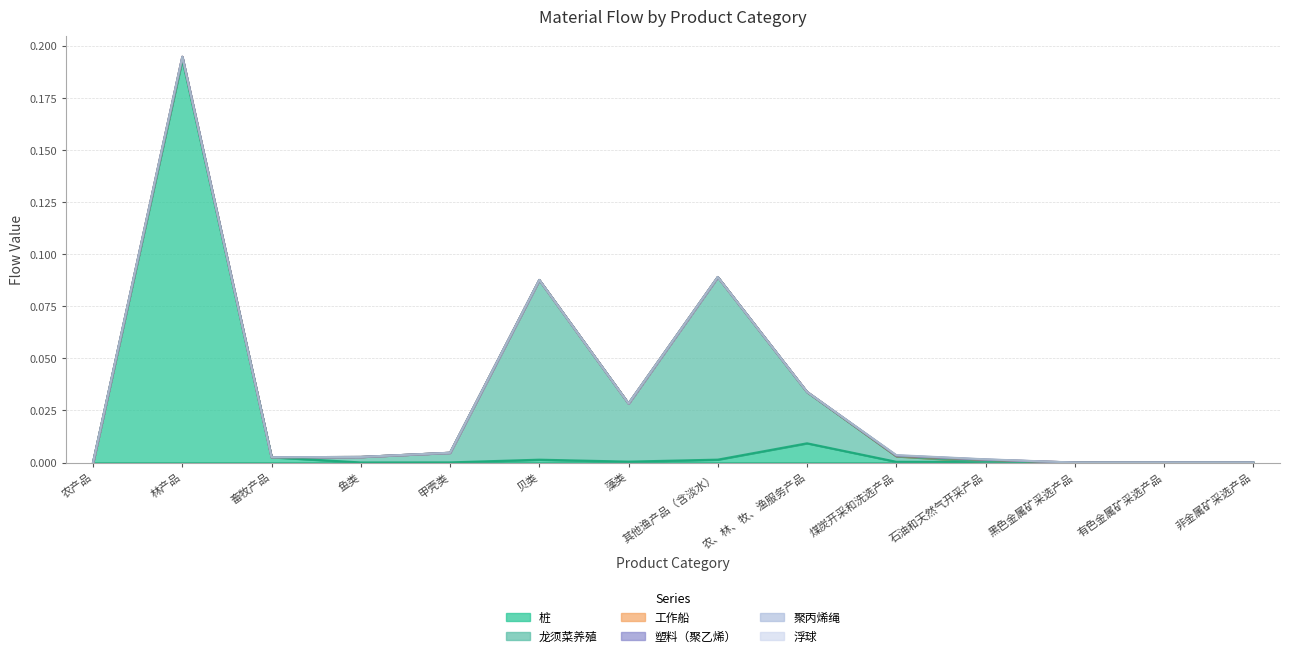

How many values in 浮球 are above zero?

5